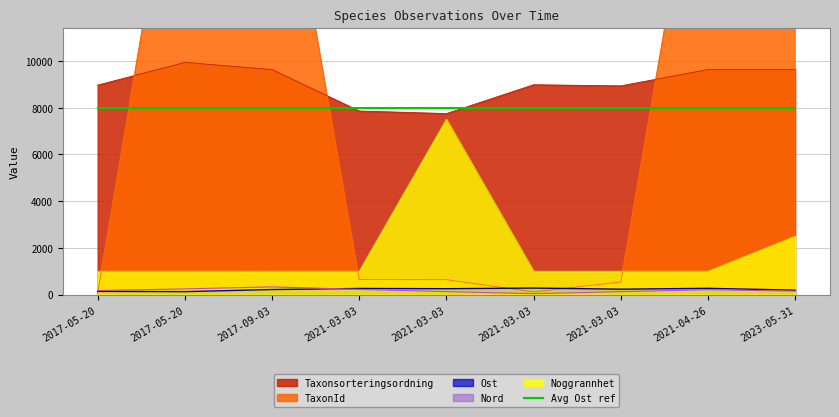

At which category is the sum across all series the highest?

2023-05-31